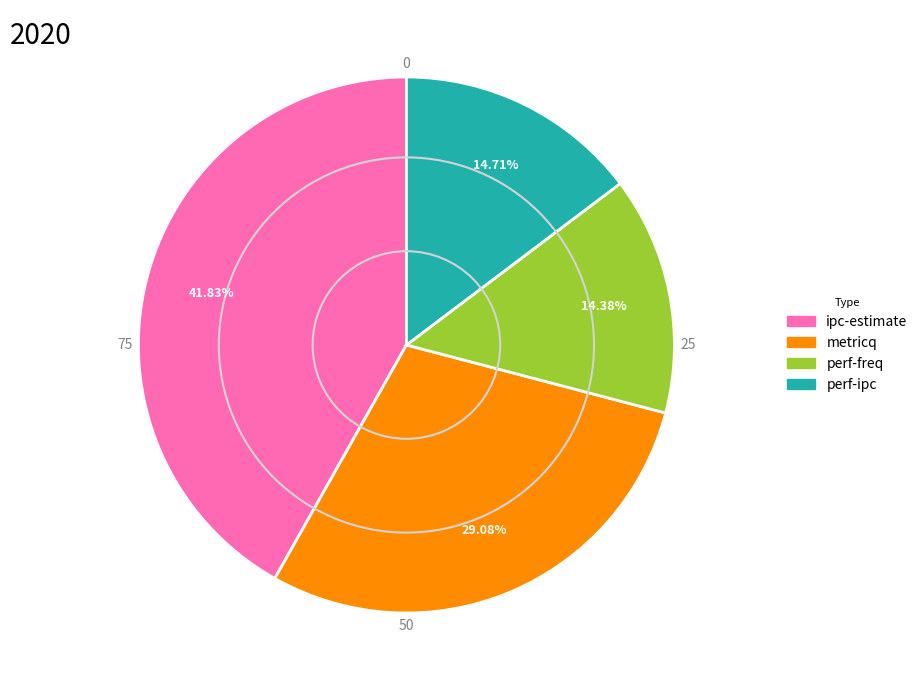

Count the number of slices in the pie.

4